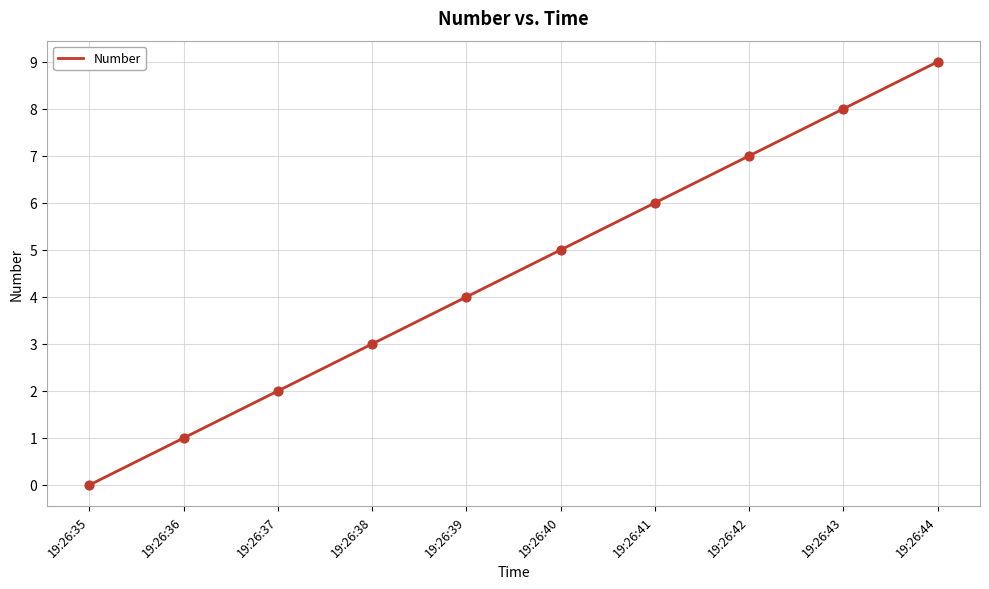

What is the ratio of the value at 19:26:43 to the value at 19:26:42?

1.1